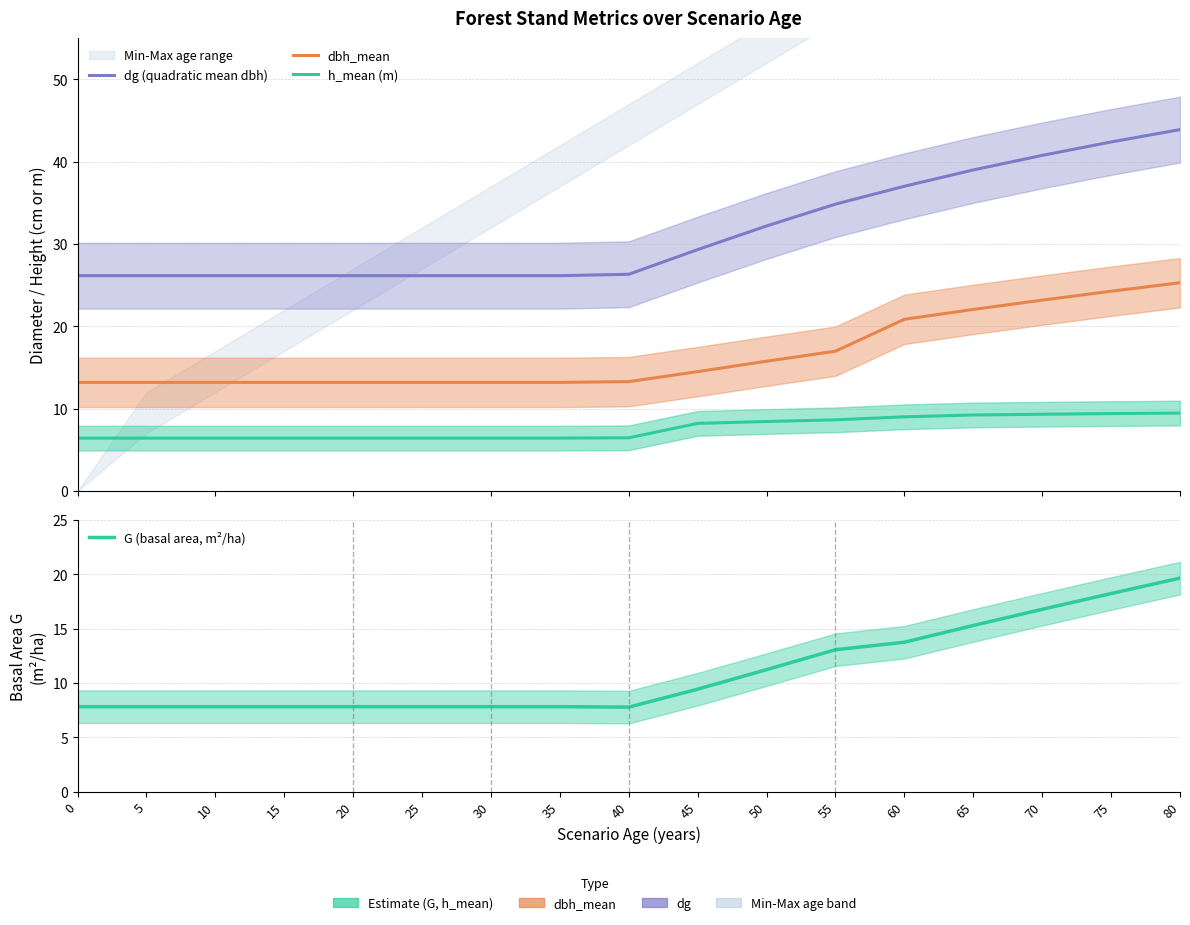

Which category has the lowest value in the G (basal area, m²/ha) series?

40